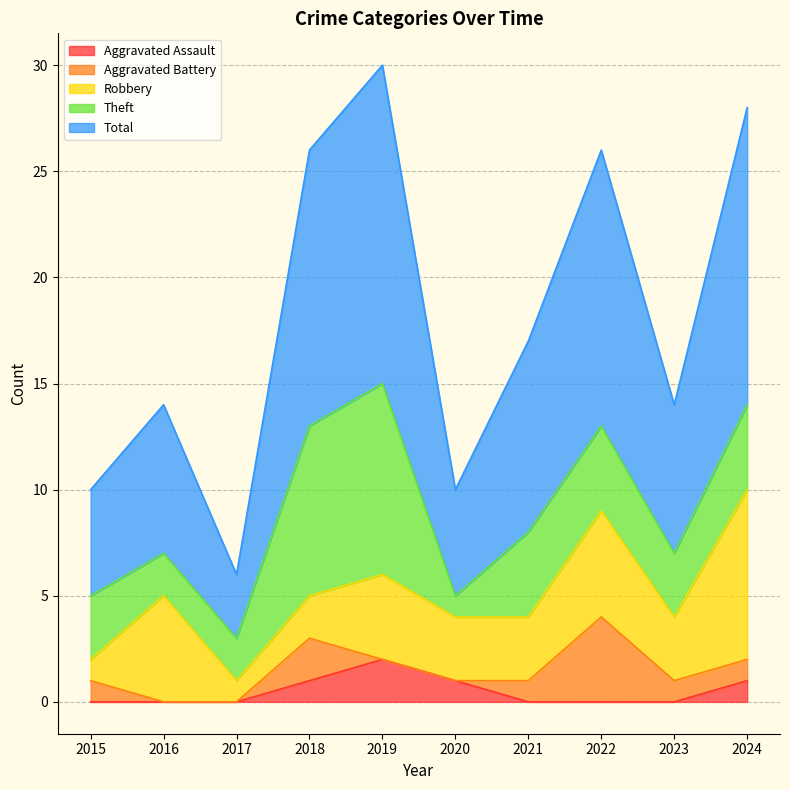

Which series has the widest spread of values?

Total